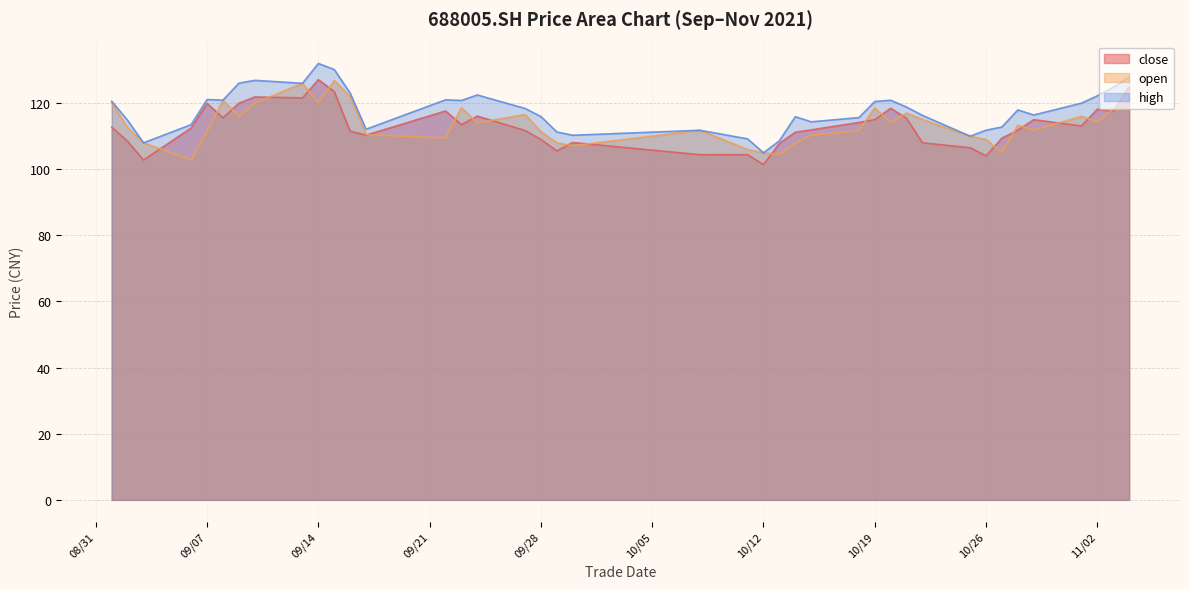

How many distinct data groups are displayed?

3